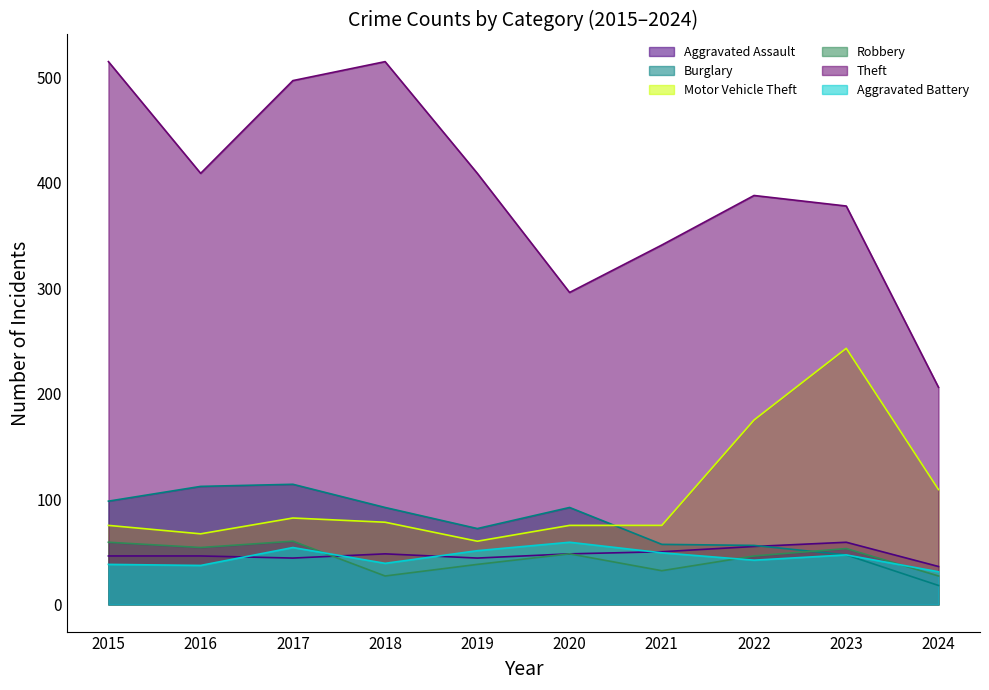

How many interior local peaks does the Burglary series have?

2